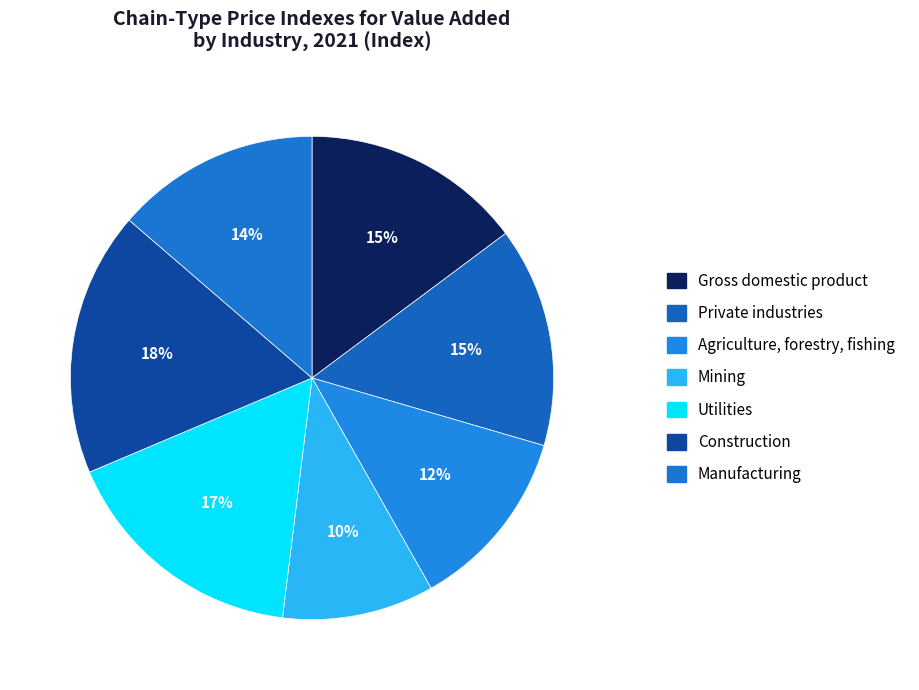

Is the sum of Gross domestic product and Mining greater than half?

No